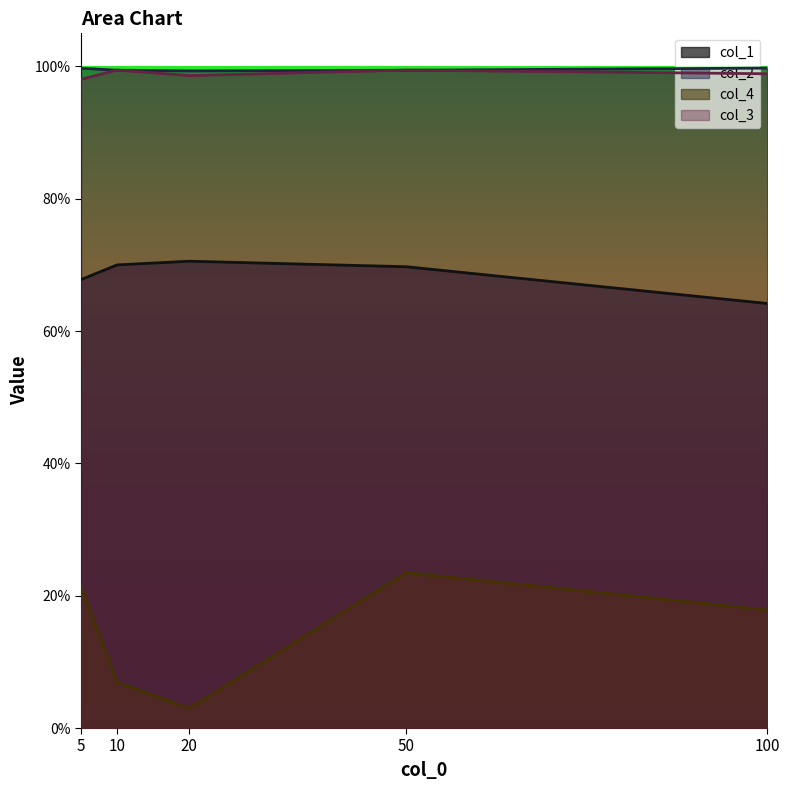

What is the lowest value of the col_3 series?

1.0